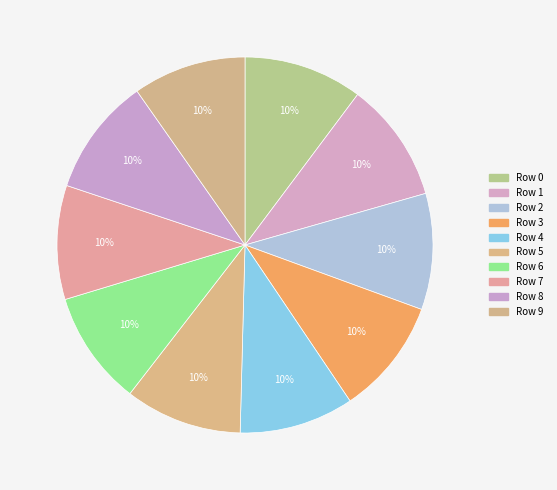

What portion of the pie excludes Row 8?

89.9%